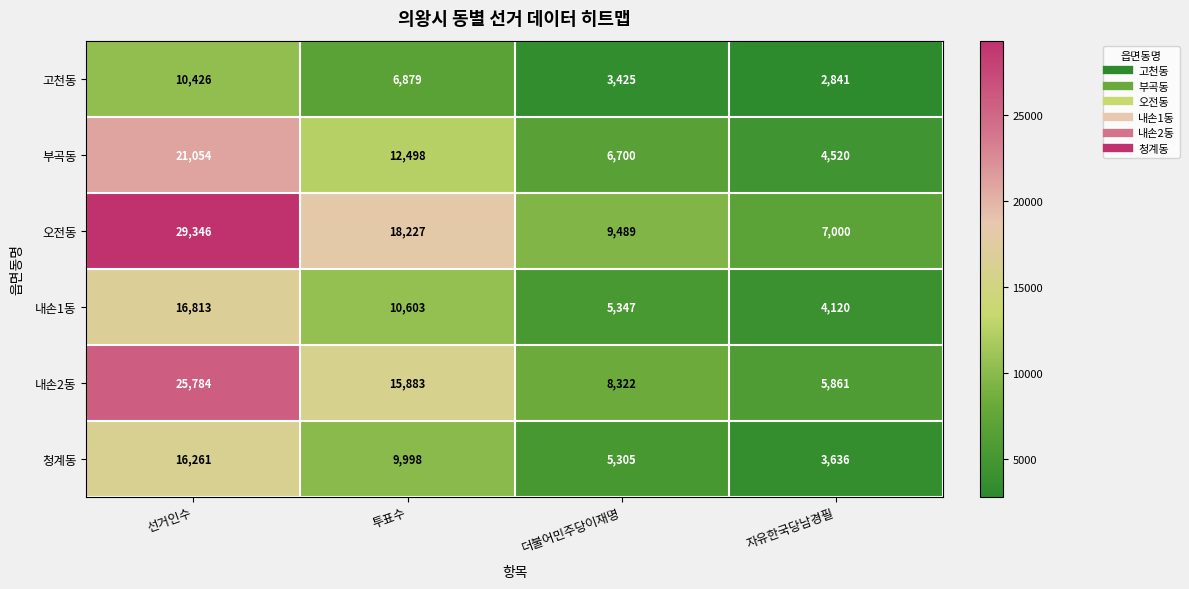

Where does the 청계동 series first go above 9998?

선거인수